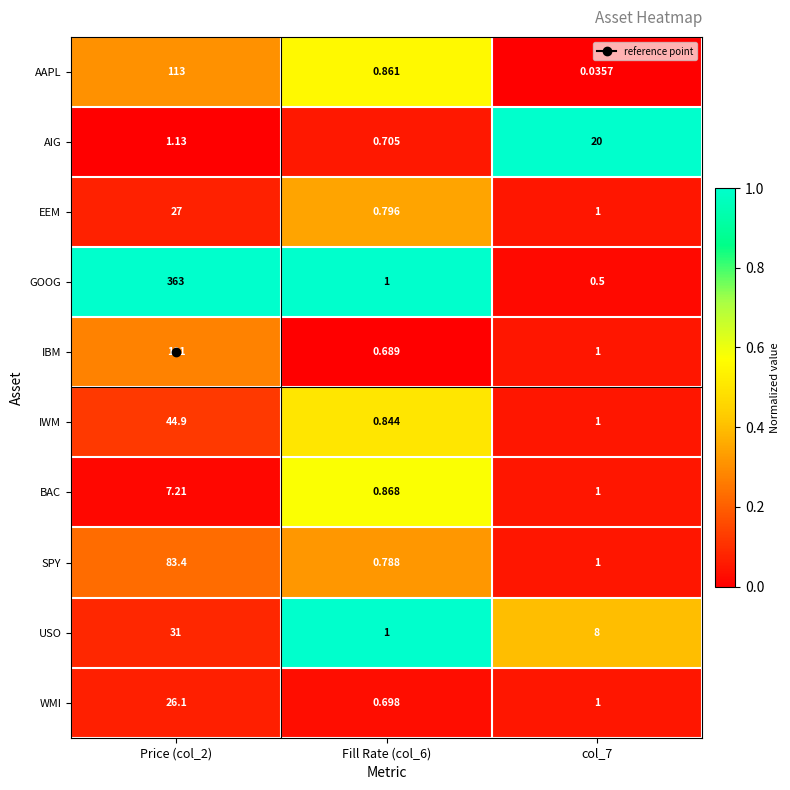

How many series are shown in this chart?

10